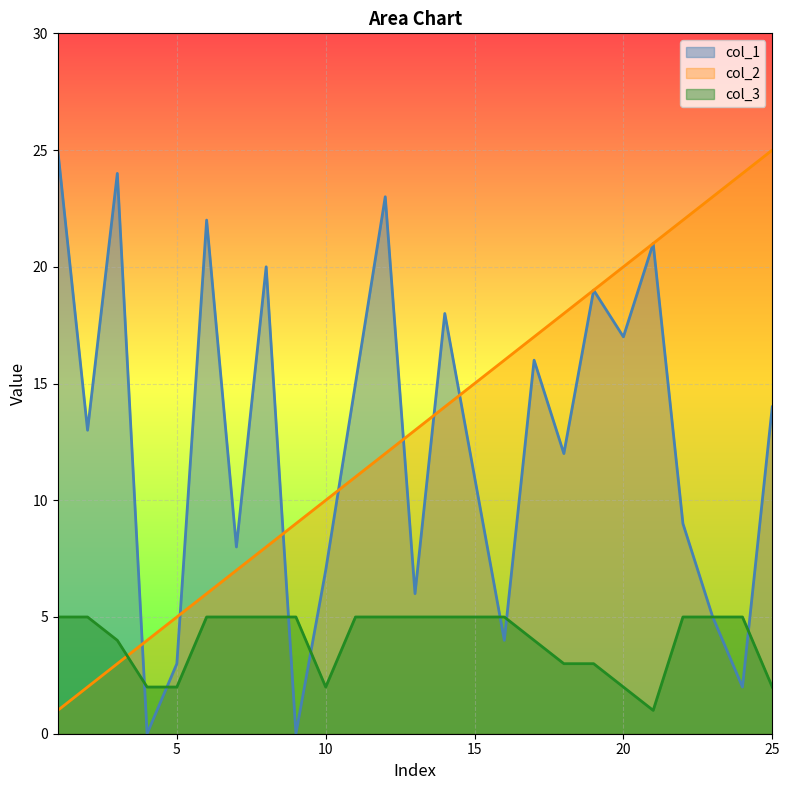

What is the sum of all col_1 values?

314